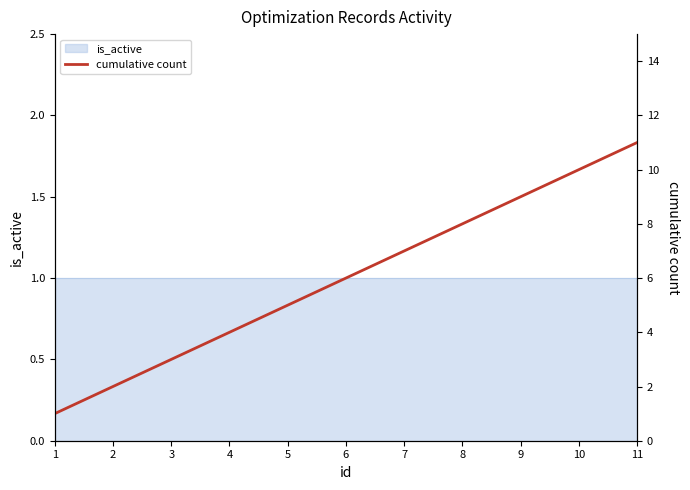

Reading left to right, what are all the values shown in this chart?

1	2	3	4	5	6	7	8	9	10	11